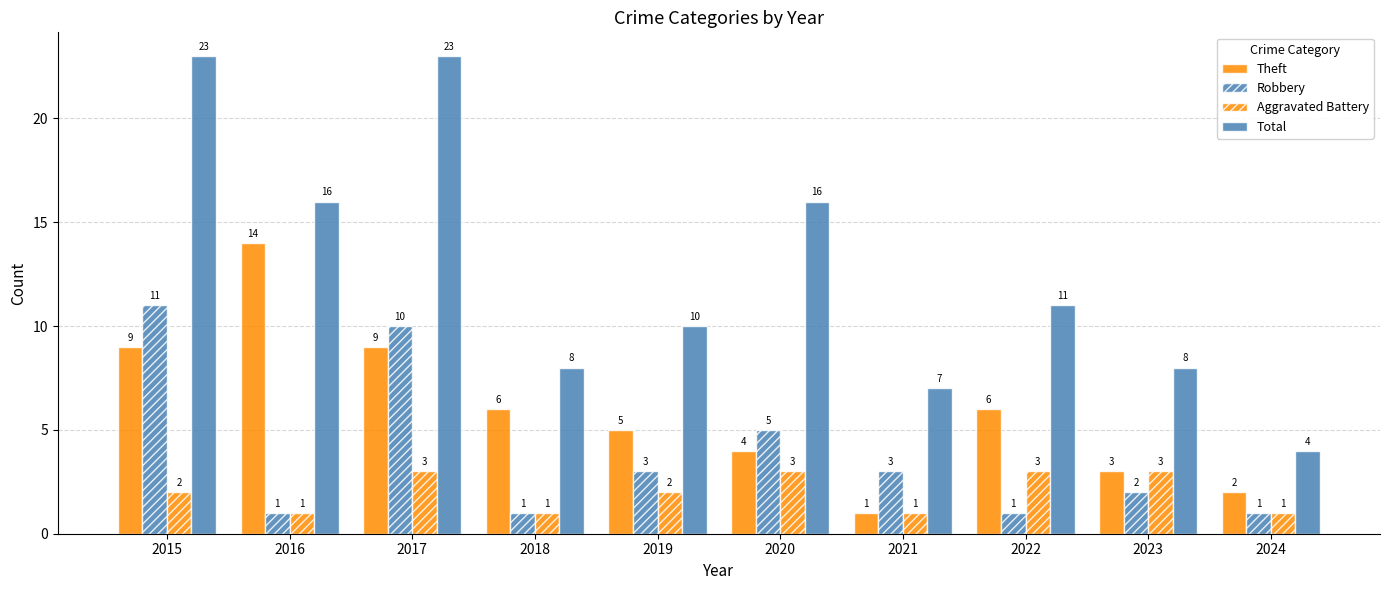

True or false: Total has a value of 11 at 2022.

True